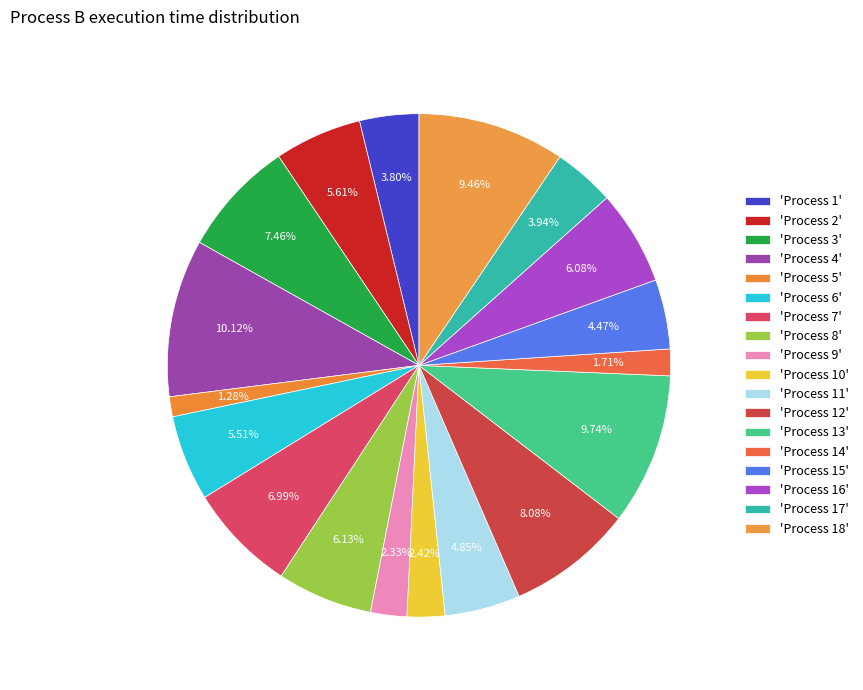

How many slices are in this pie chart?

18